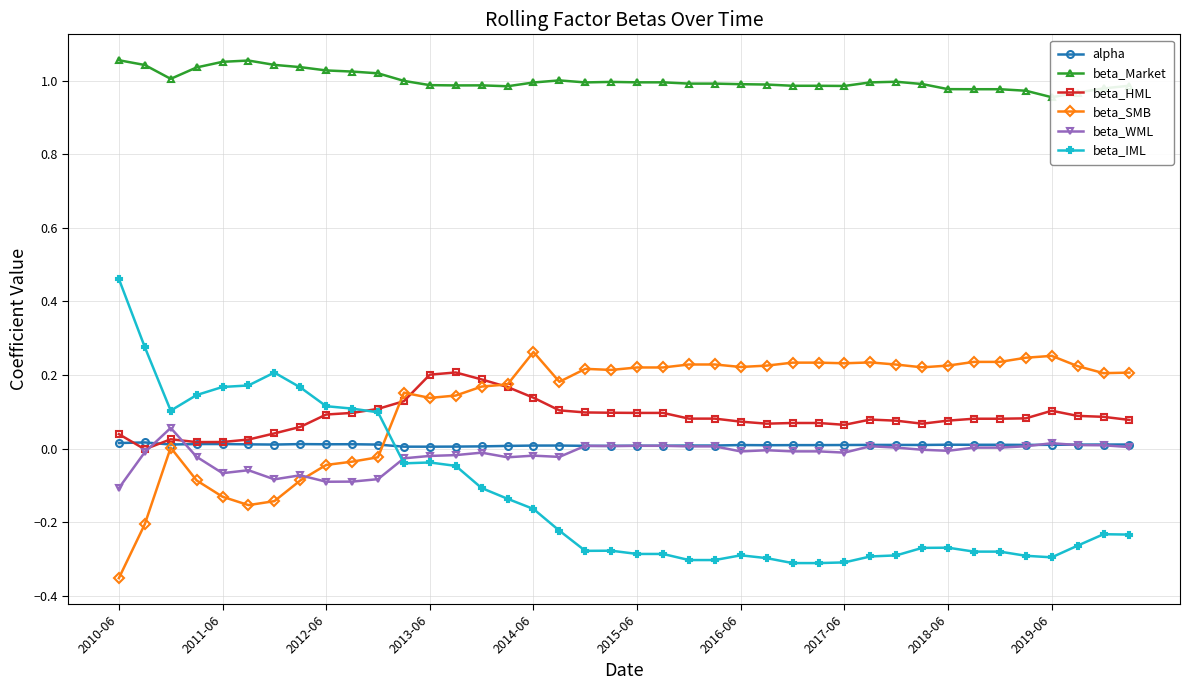

Is the value of beta_HML at 2016-06 greater than the value of beta_IML at 2011-06?

No